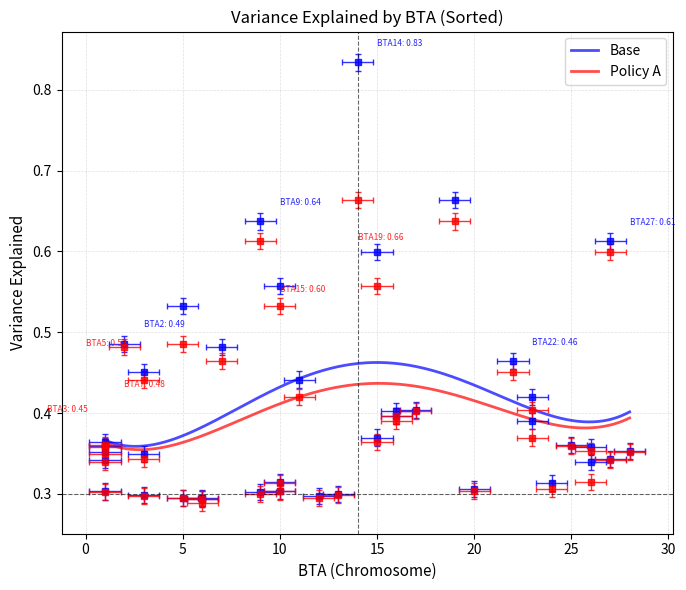

List the series in order of their overall mean, lowest first.

Policy A, Base